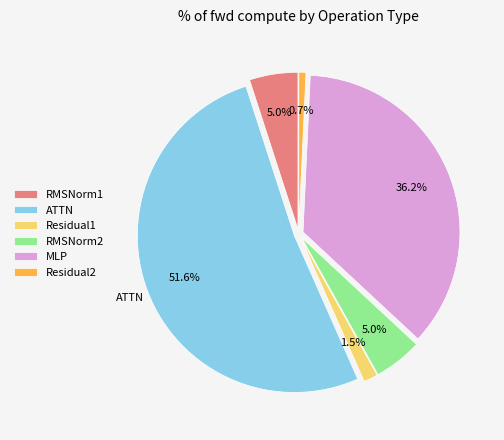

To the nearest percent, what is the combined percentage of Residual2 and MLP?

37%